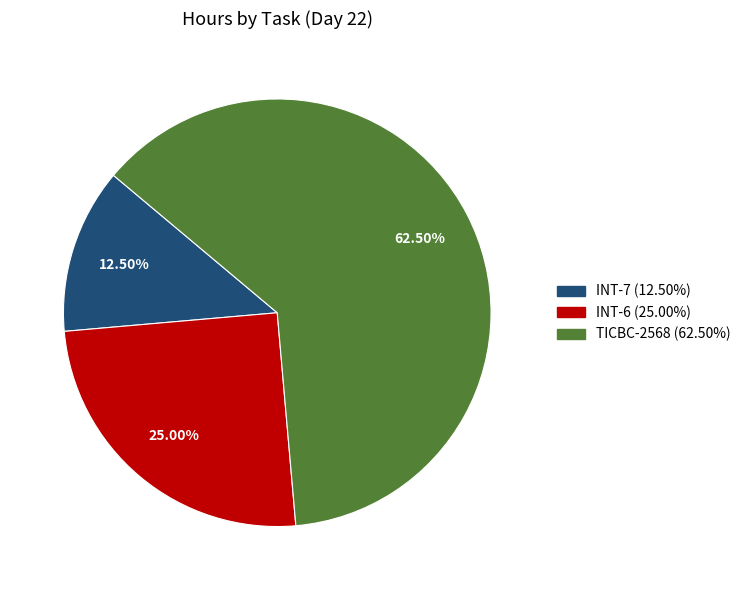

Is there any slice that represents more than half of the pie?

Yes